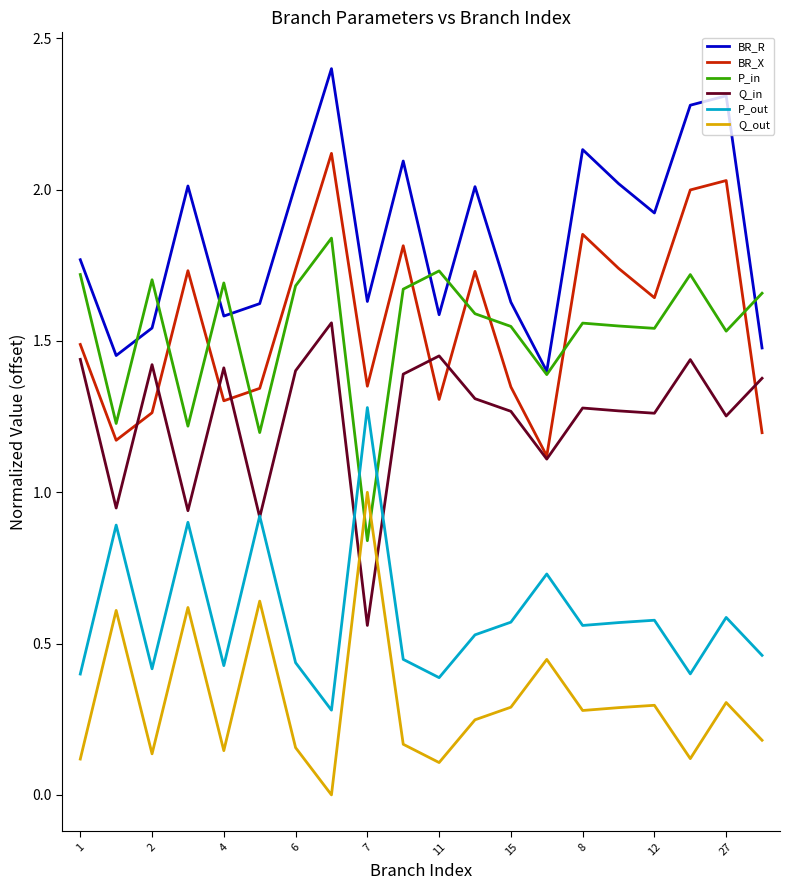

True or false: Q_out and BR_X cross at least once.

False